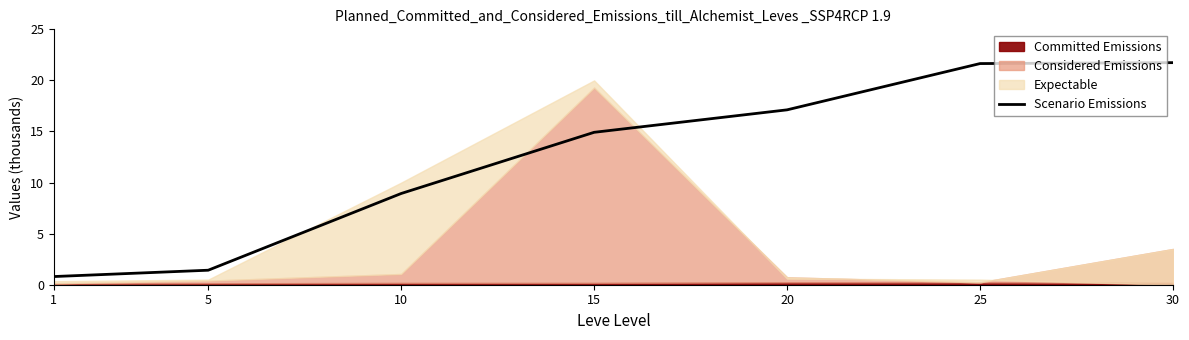

Which label corresponds to the smallest value in the chart?

1